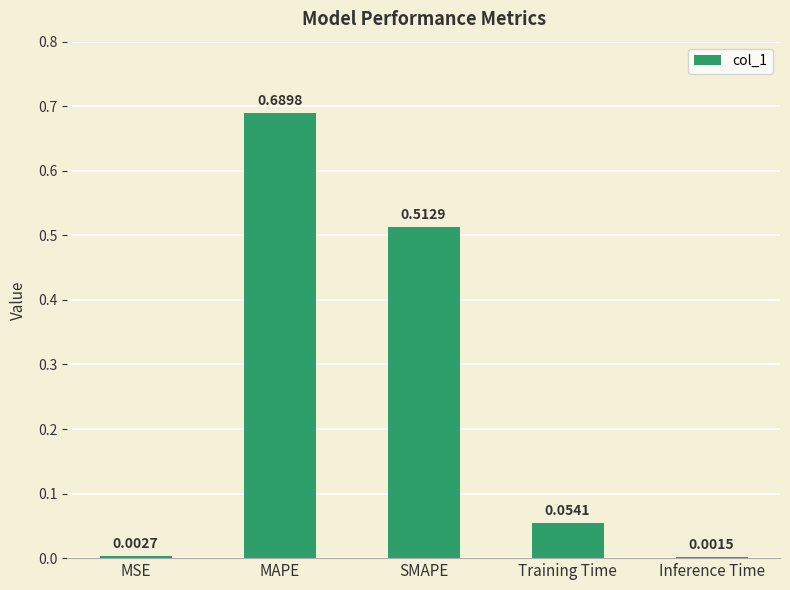

What is the sum of all values?

1.3